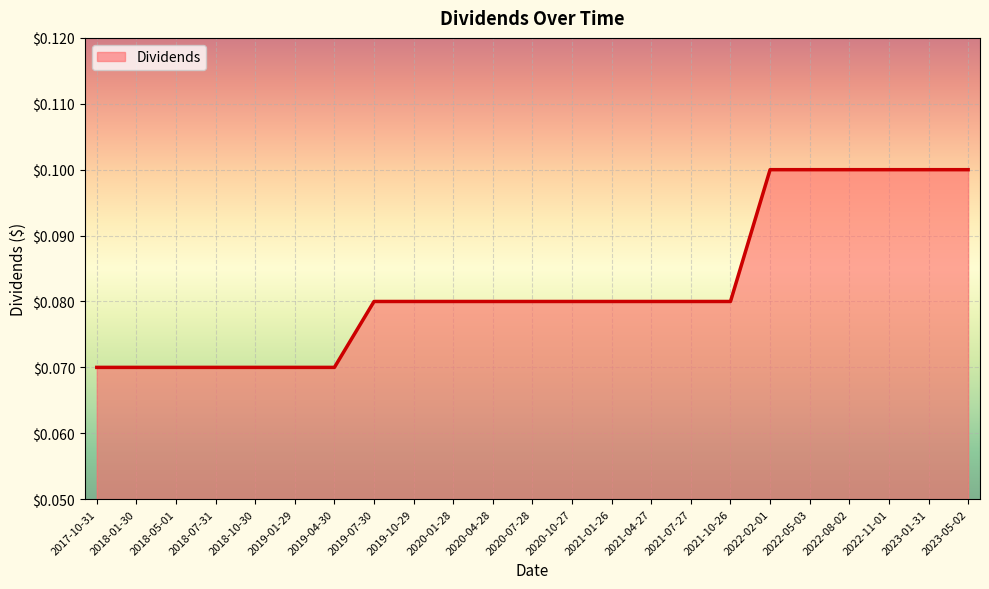

What position from the left is 2022-08-02?

20